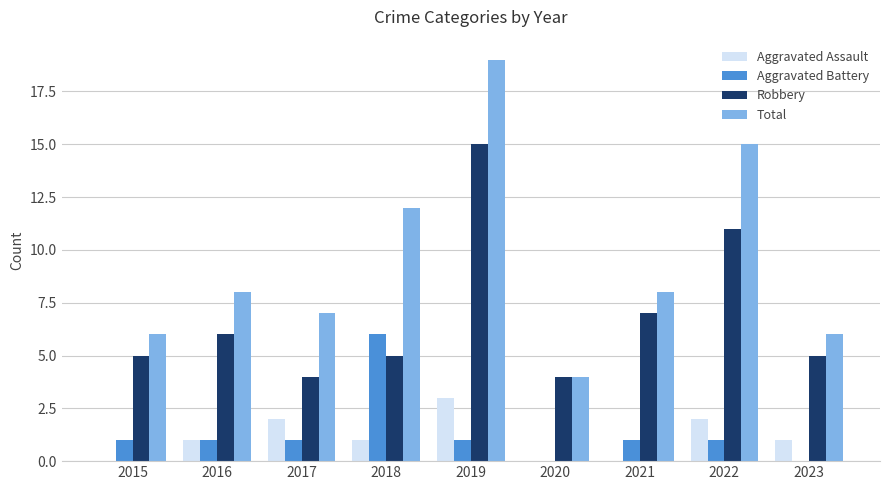

Count the number of categories in the chart.

9